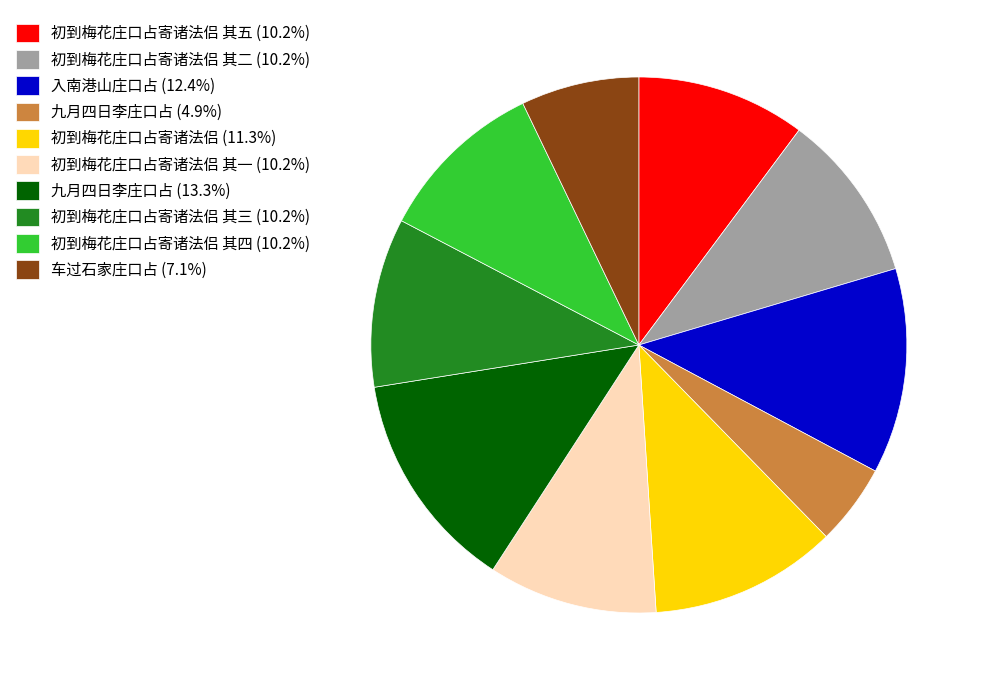

Is the sum of 九月四日李庄口占 (4.9%) and 初到梅花庄口占寄诸法侣 (11.3%) greater than half?

No